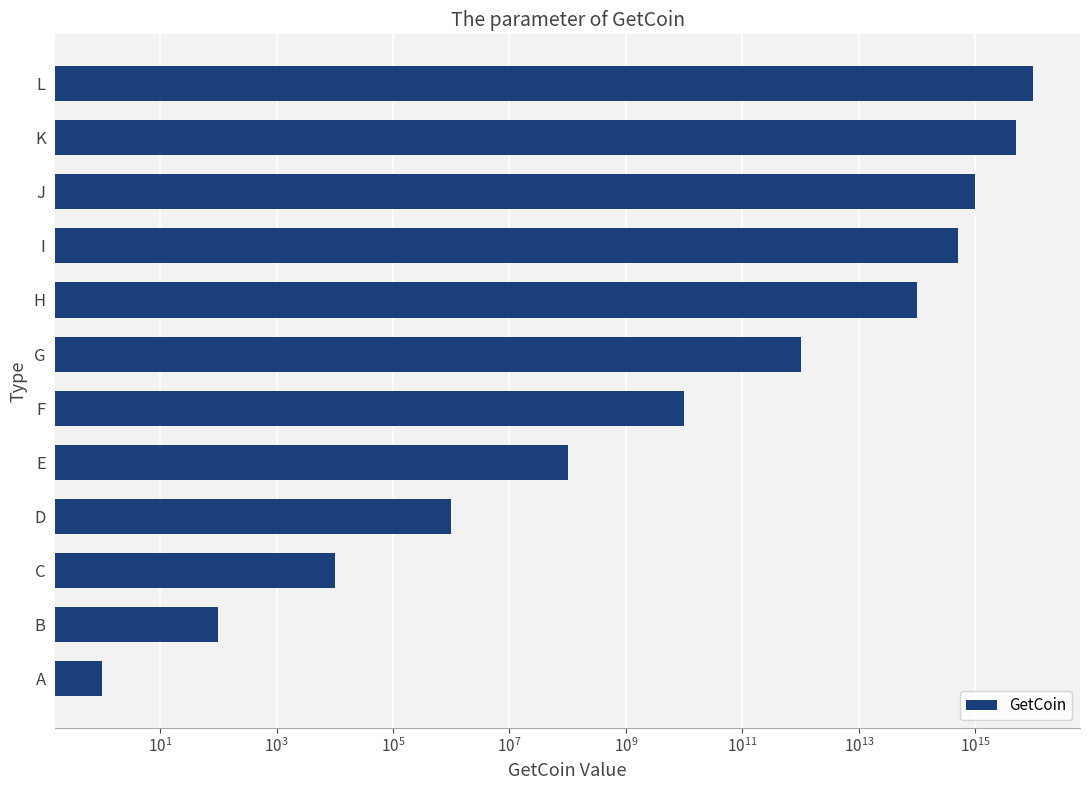

Count the number of values greater than 1000000000000.

5